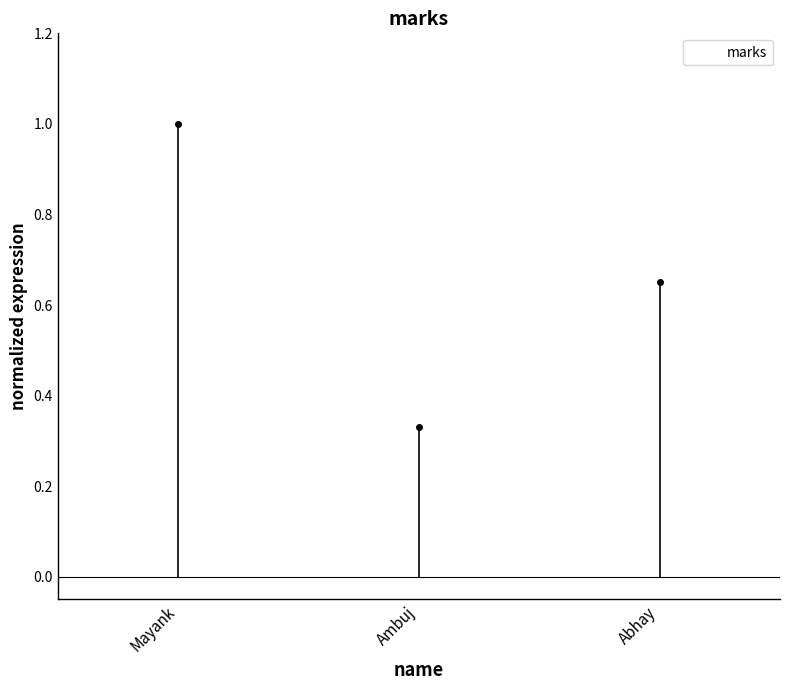

What is the sum of all values?

2.0